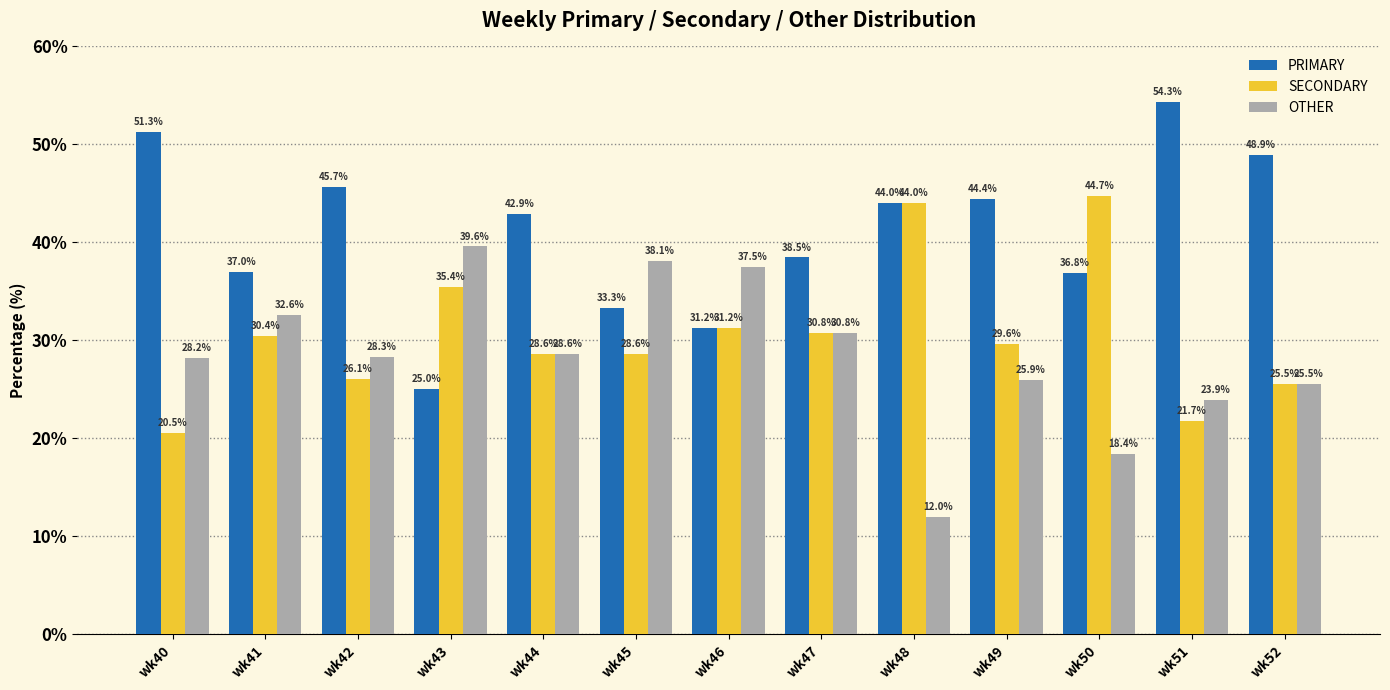

List the labels in order of OTHER value, smallest first.

wk48, wk50, wk51, wk52, wk49, wk40, wk42, wk44, wk47, wk41, wk46, wk45, wk43